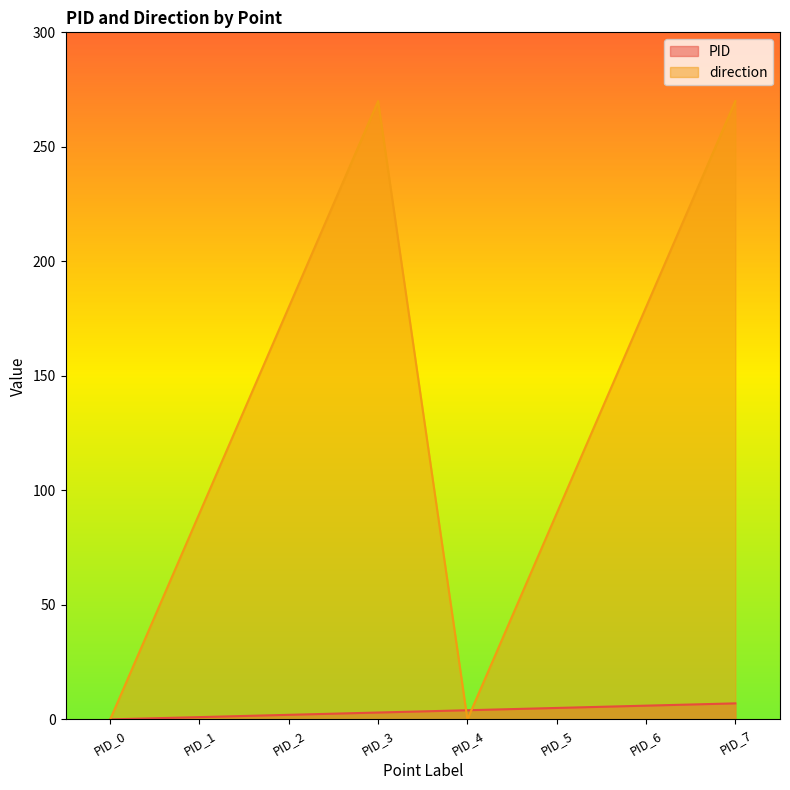

Which series has the largest total across all categories?

direction